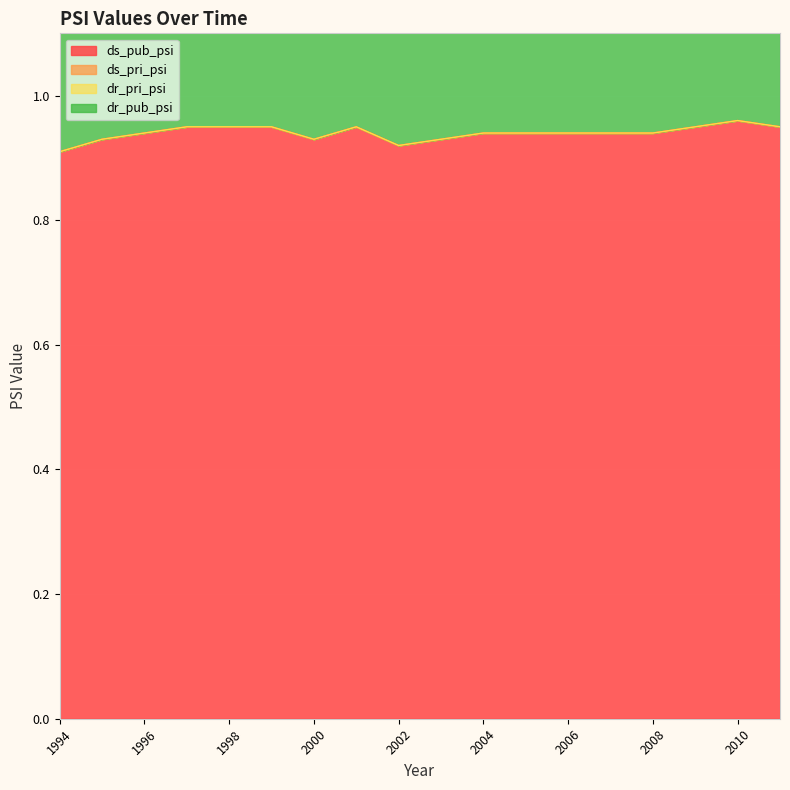

What are all the series names shown in the legend?

ds_pub_psi, ds_pri_psi, dr_pri_psi, dr_pub_psi